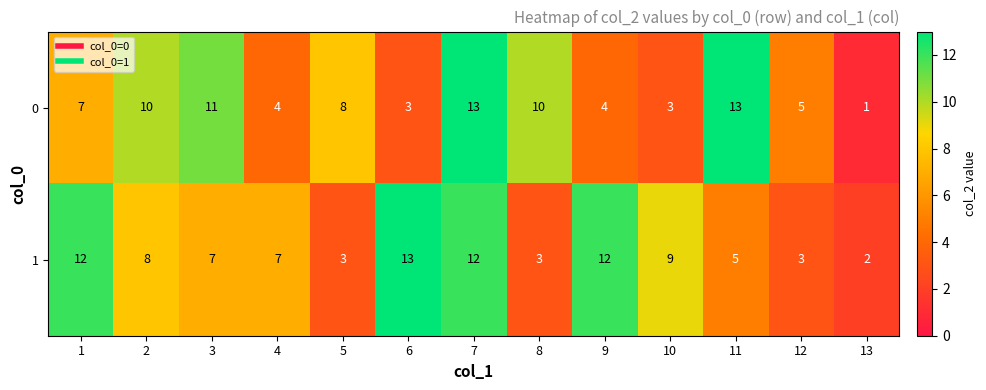

What is the sum of all 0 values?

92